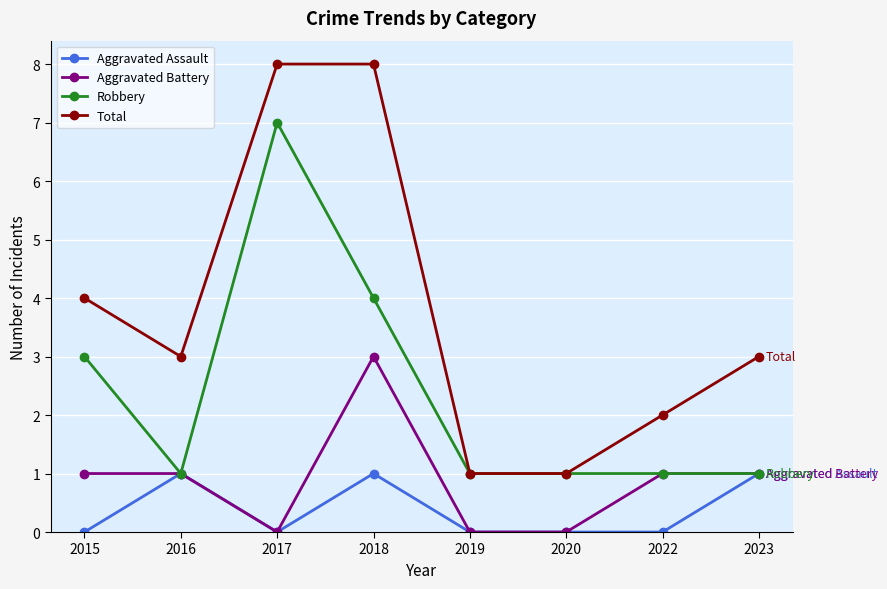

Rank the series by their maximum value, from lowest to highest.

Aggravated Assault, Aggravated Battery, Robbery, Total